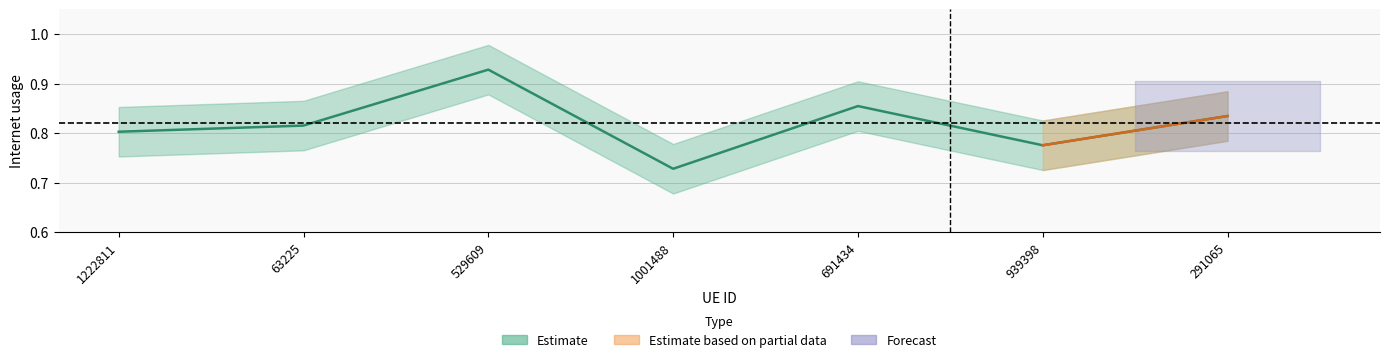

List the labels in order of value, smallest first.

1001488, 939398, 1222811, 63225, 291065, 691434, 529609